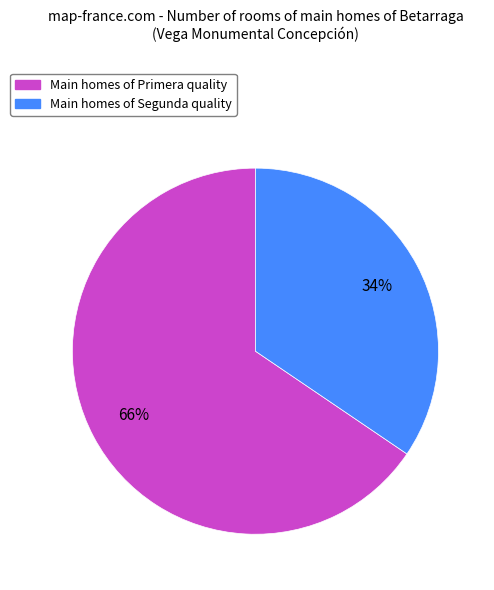

Is there any slice that represents more than half of the pie?

Yes